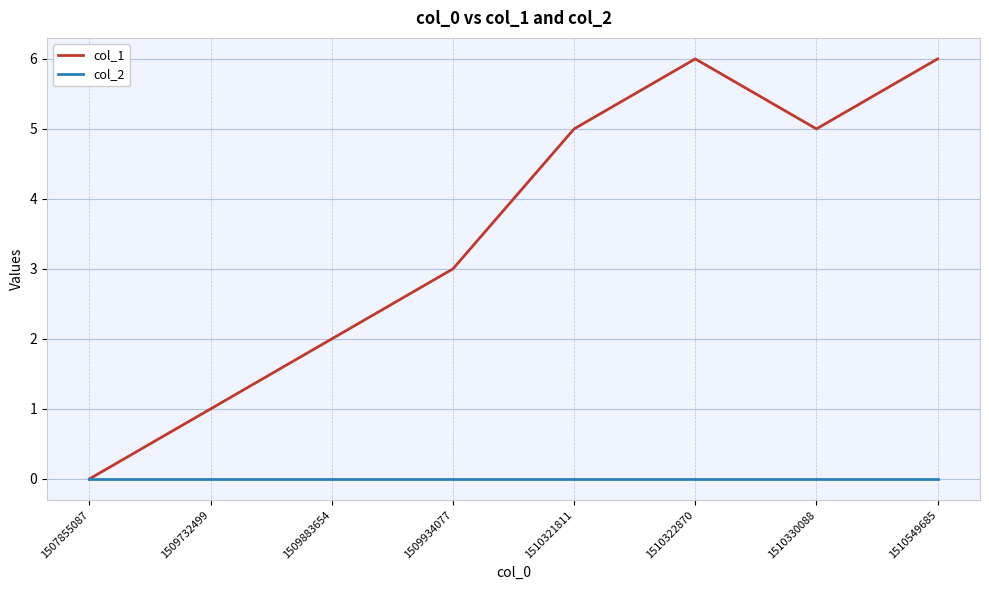

The value of col_1 at 1509934077 is 3. True or false?

True